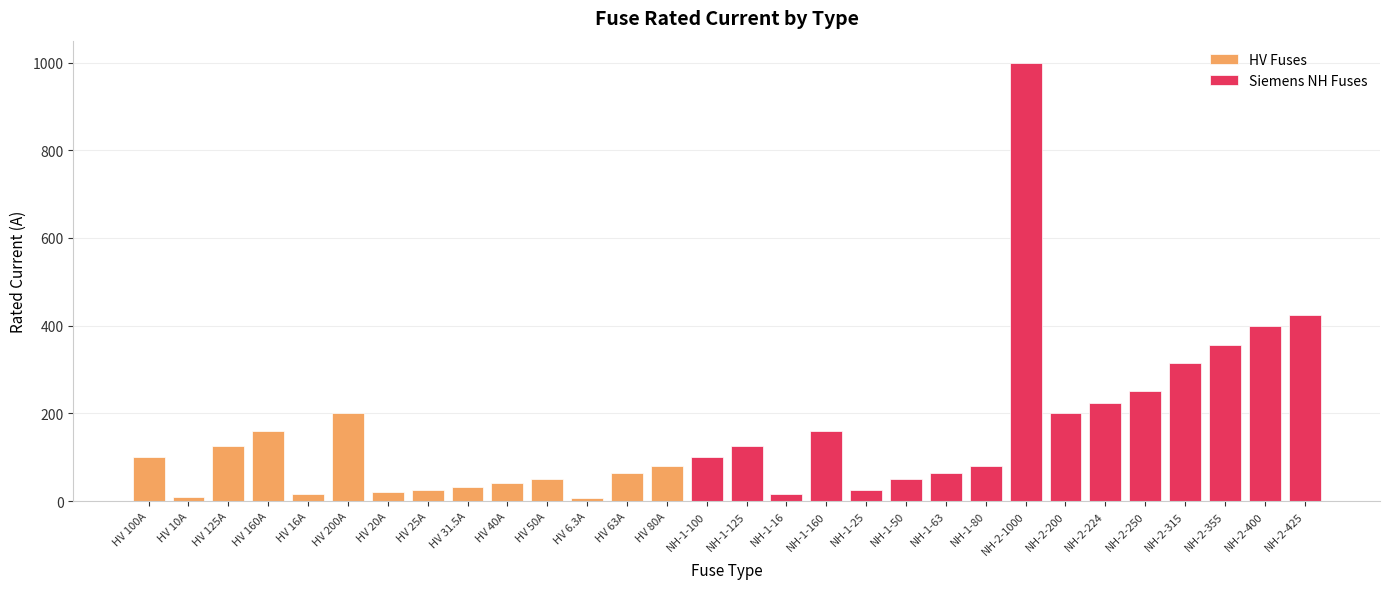

Where is the data nearest to the value 503?

NH-2-425